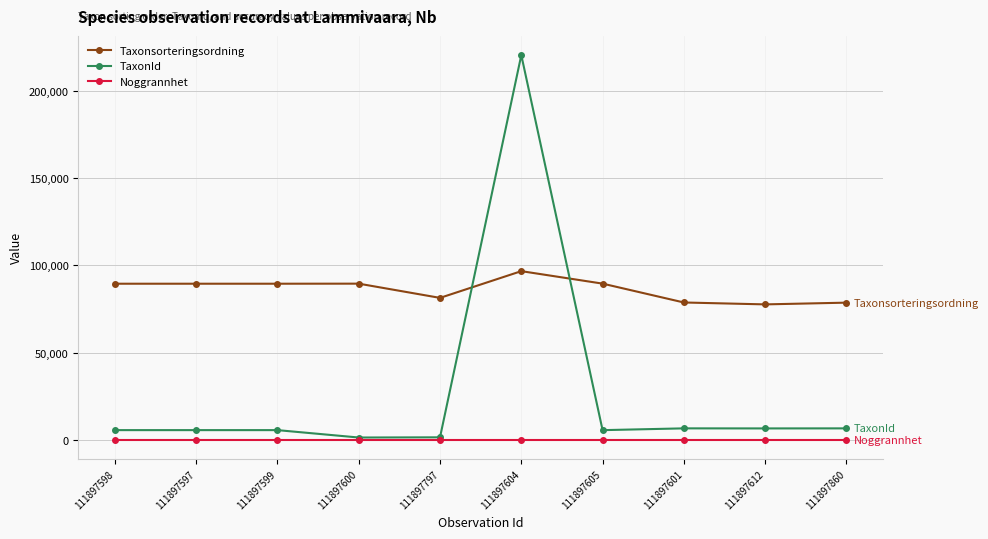

Rank the series by their maximum value, from highest to lowest.

TaxonId, Taxonsorteringsordning, Noggrannhet